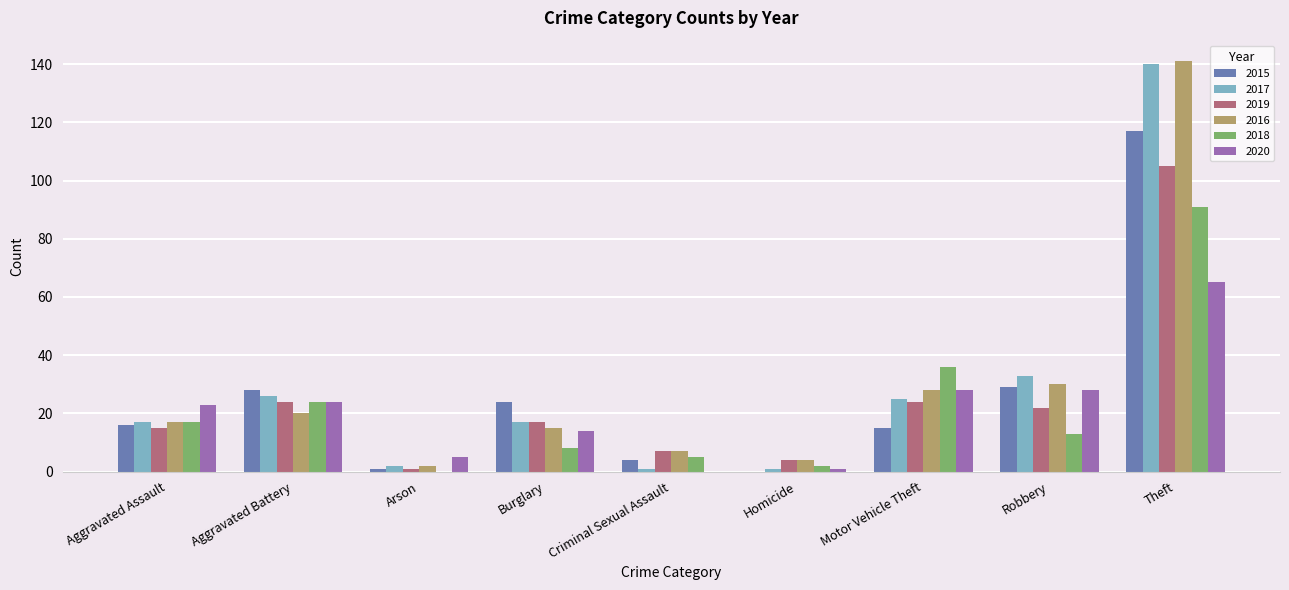

What is the maximum value for 2020?

65